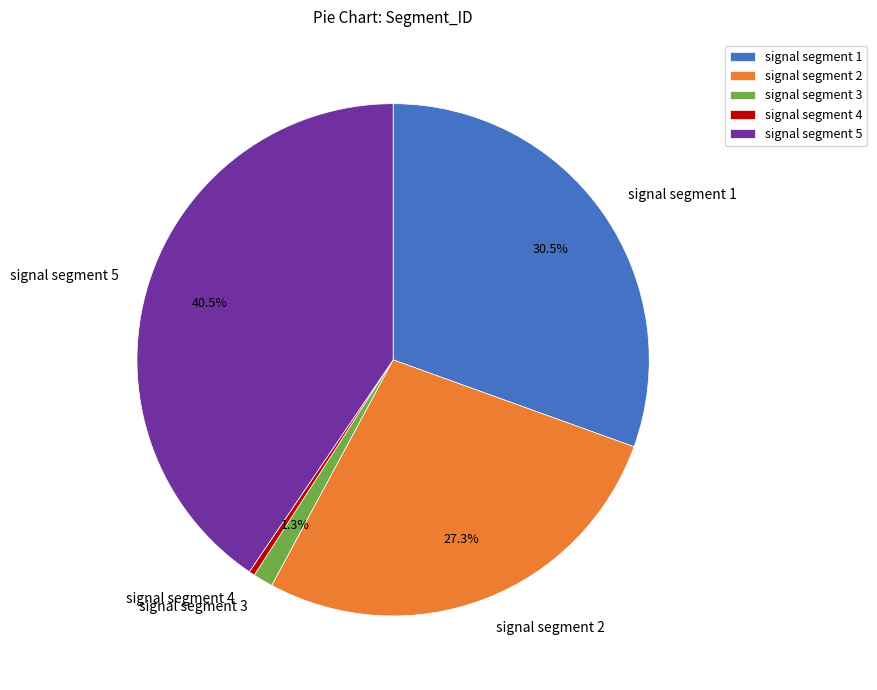

Rank the categories by value from lowest to highest.

signal segment 4, signal segment 3, signal segment 2, signal segment 1, signal segment 5